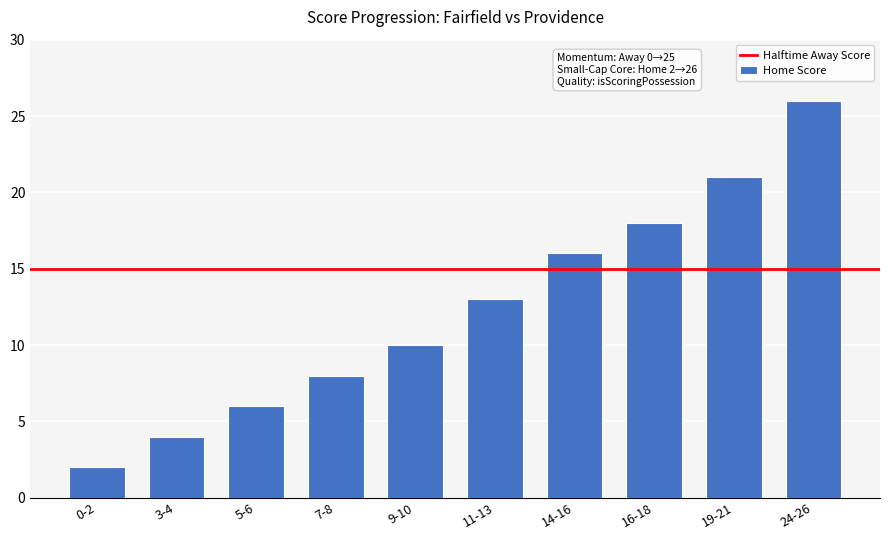

At which label is the value closest to 14?

11-13